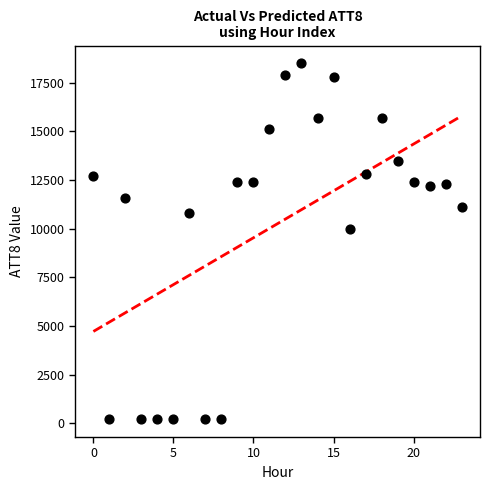

What is the range of Y values (max minus min)?

18300